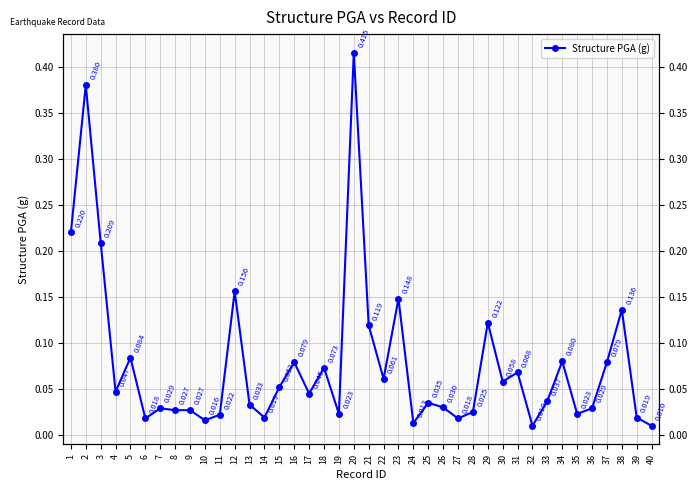

Rank the categories by value from highest to lowest.

20, 2, 1, 3, 12, 23, 38, 29, 21, 5, 34, 16, 37, 18, 31, 22, 30, 15, 4, 17, 33, 25, 13, 26, 7, 36, 8, 9, 28, 19, 35, 11, 14, 39, 6, 27, 10, 24, 32, 40